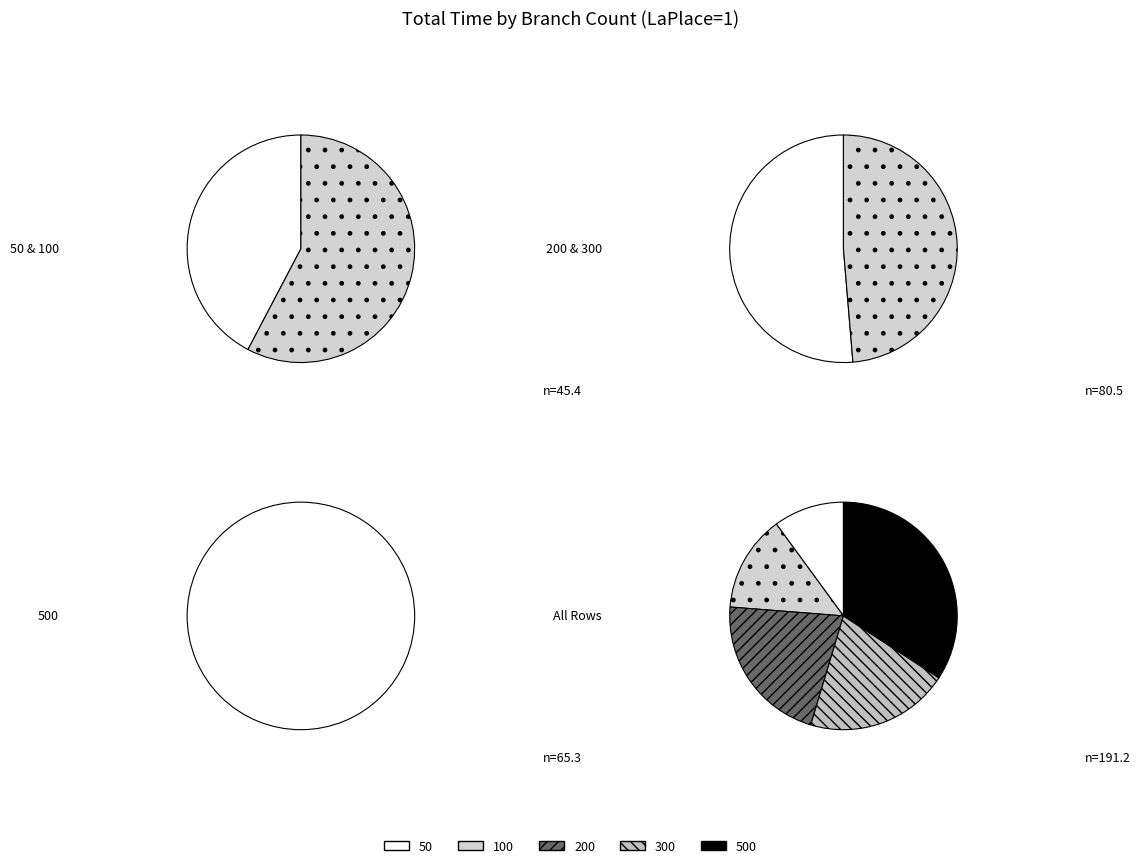

To the nearest percent, what is the difference between the 100 and 300 slice percentages?

7%